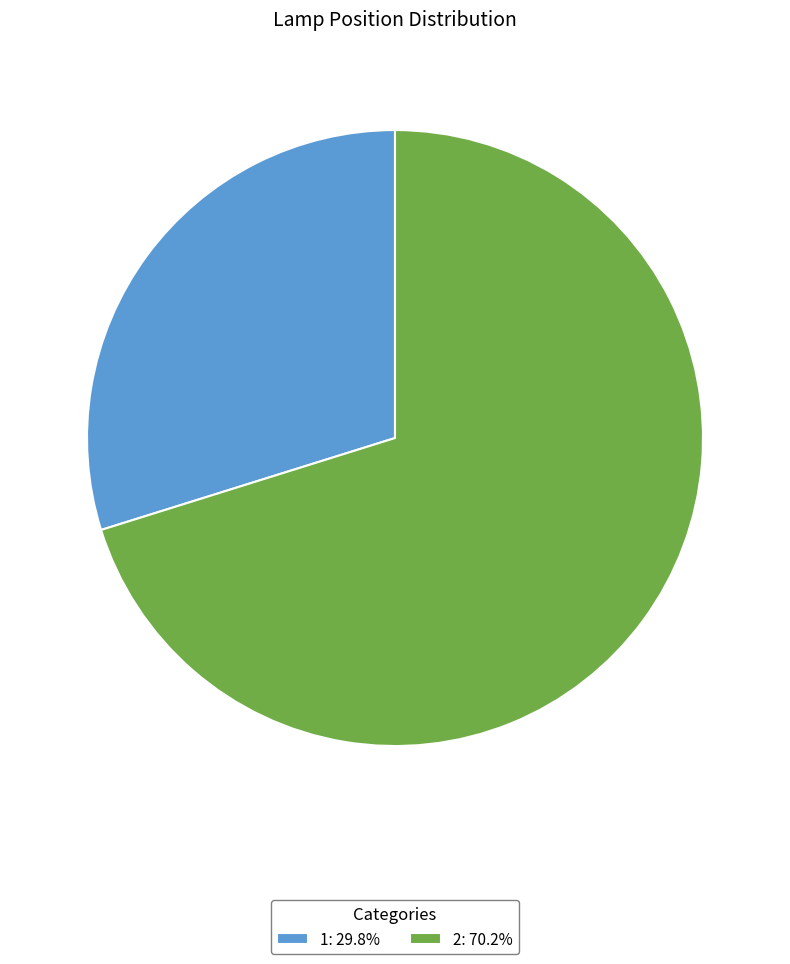

What is the ratio of the value at 1 to the value at 2?

0.4